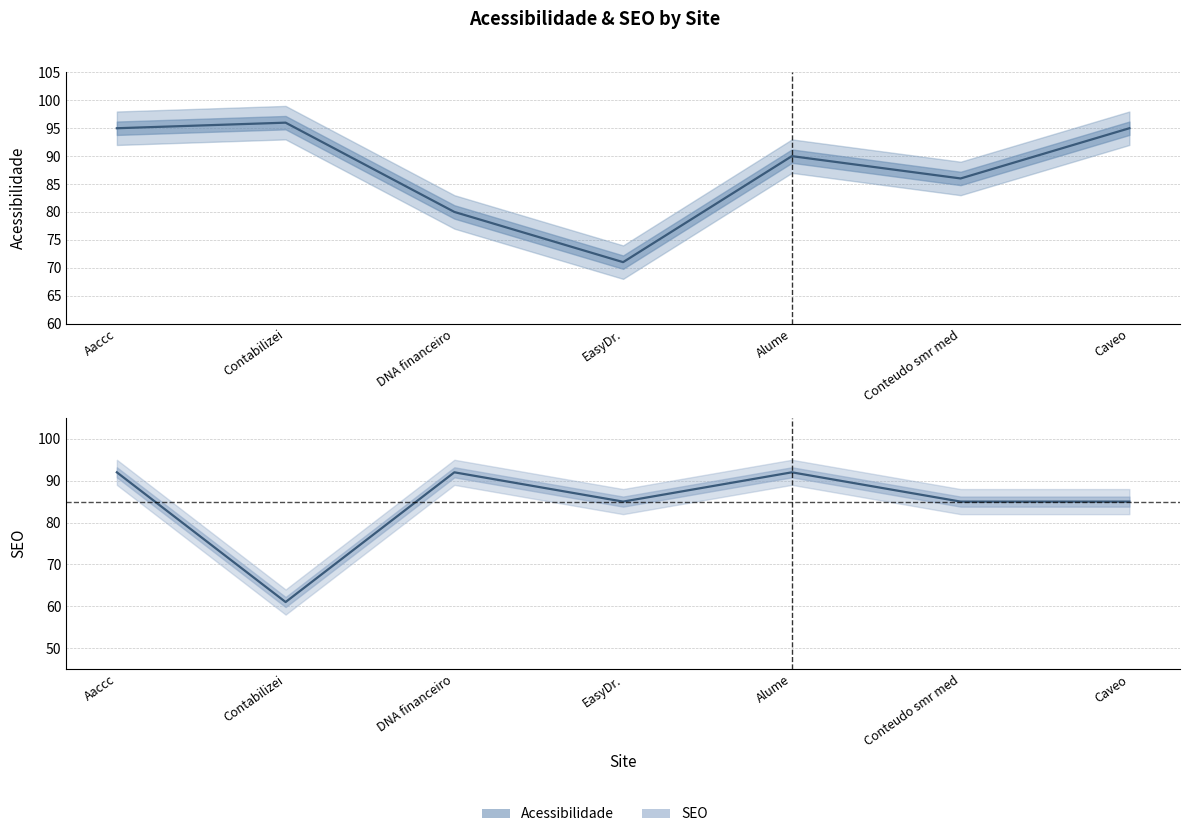

List the labels in order of Acessibilidade value, smallest first.

EasyDr., DNA financeiro, Conteudo smr med, Alume, Aaccc, Caveo, Contabilizei